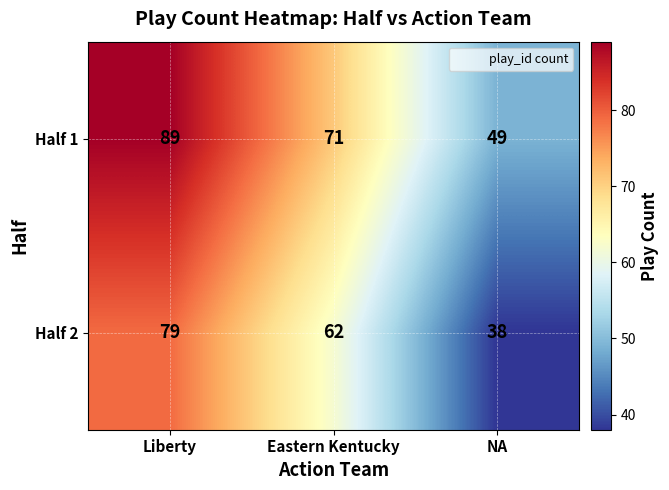

What is the approximate value of Half 1 at Liberty?

89